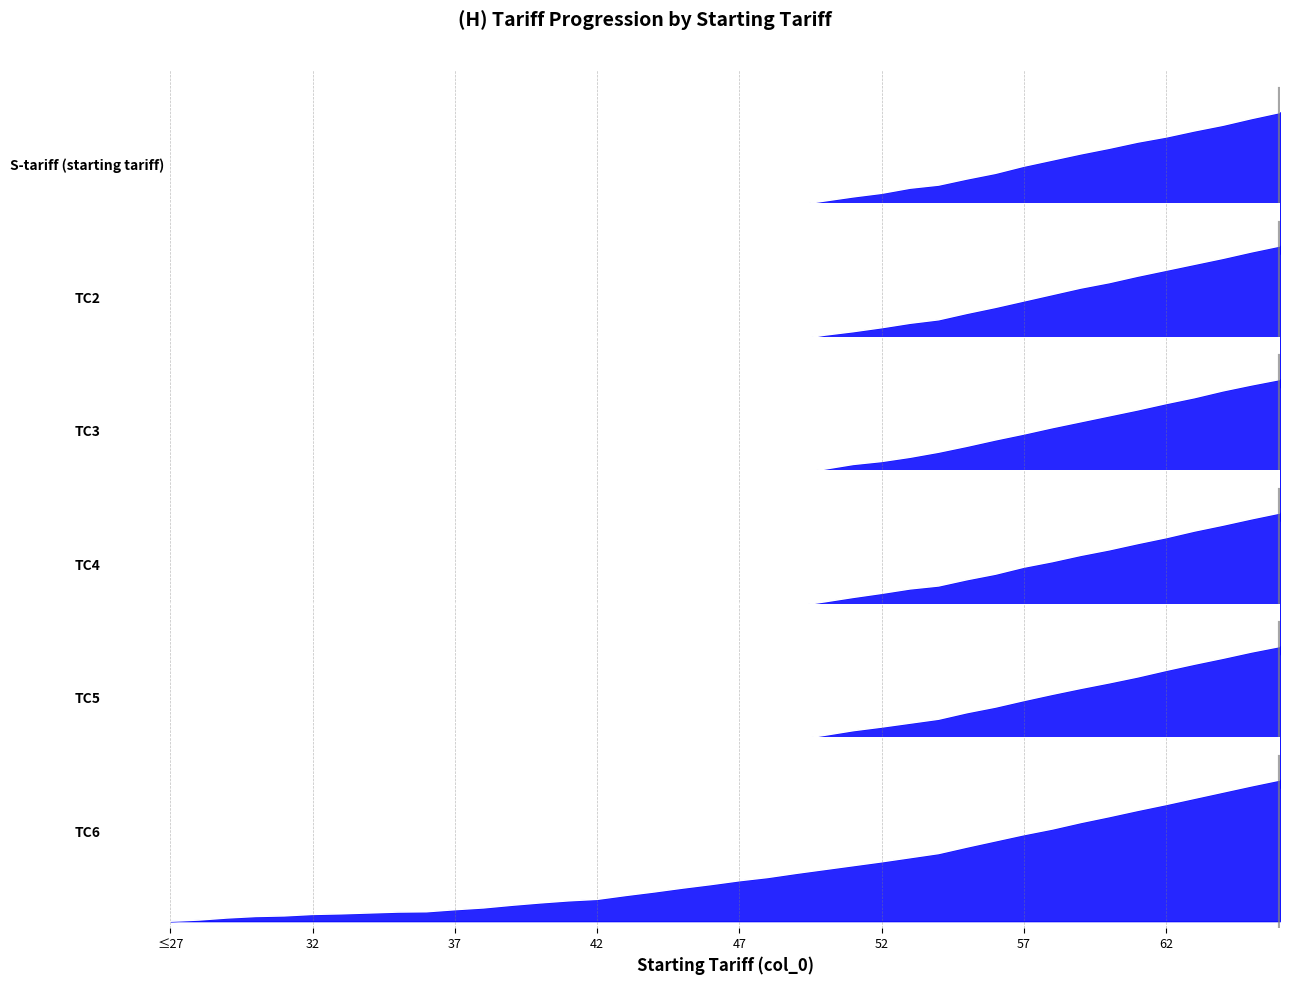

What is the difference between the maximum and minimum values in the TC2 series?

1.0